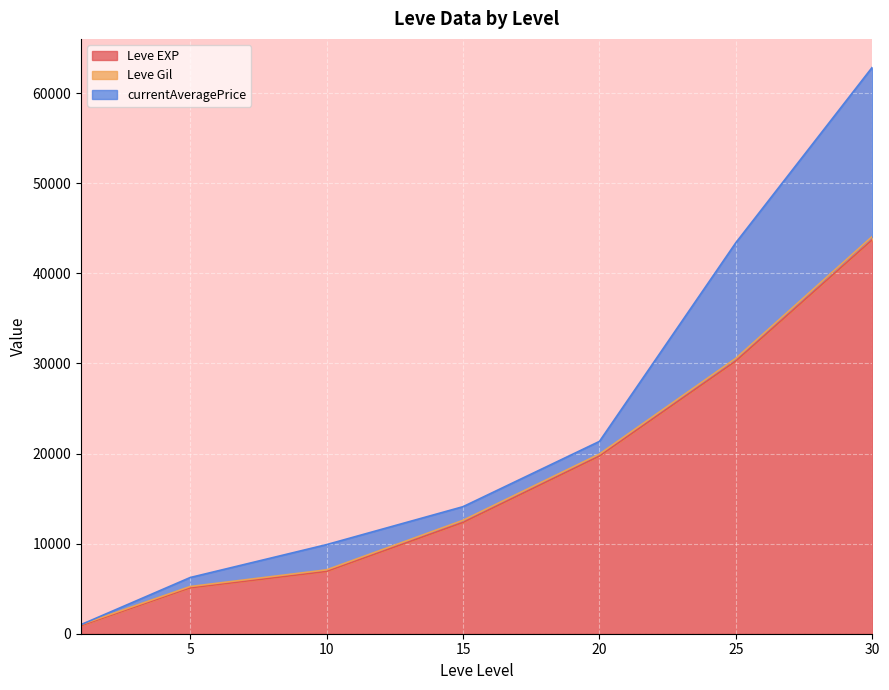

At which category is the sum across all series the highest?

30